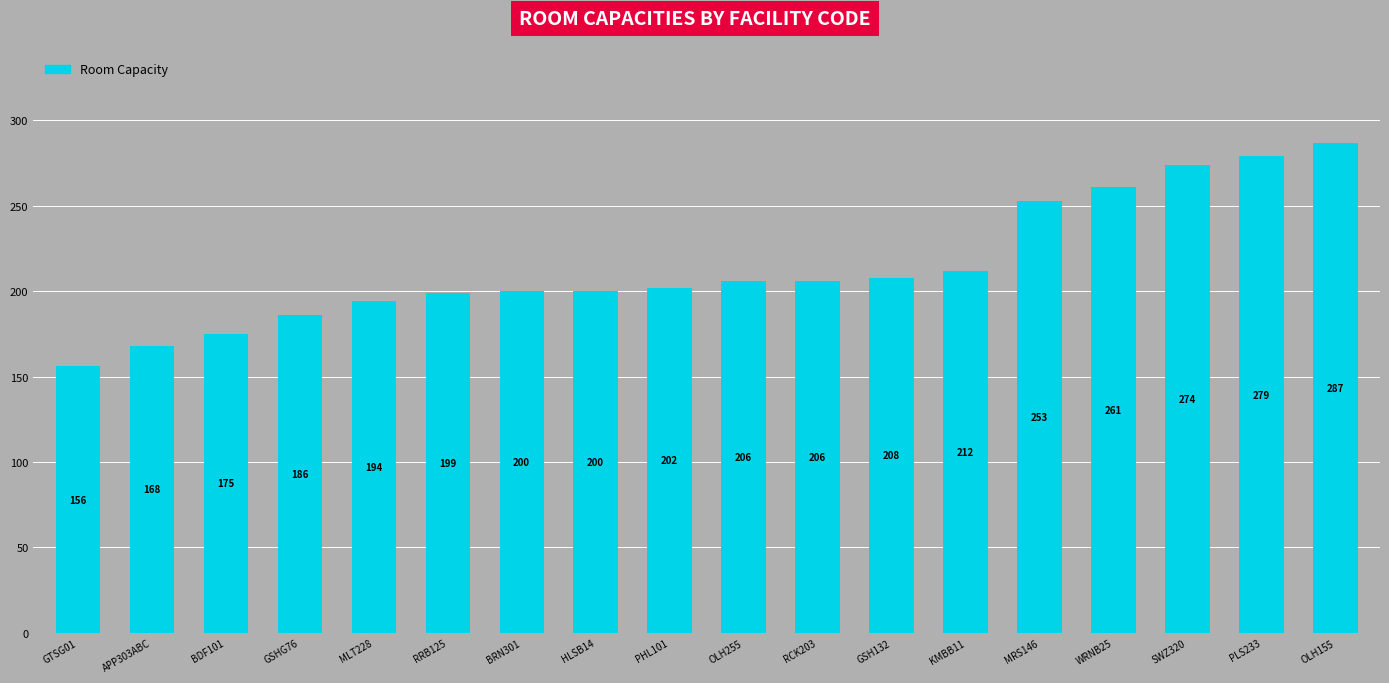

What is the difference between the second highest and minimum values?

123